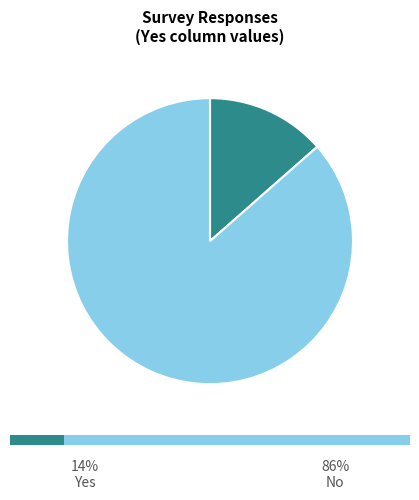

True or false: No accounts for 78% of the total.

False